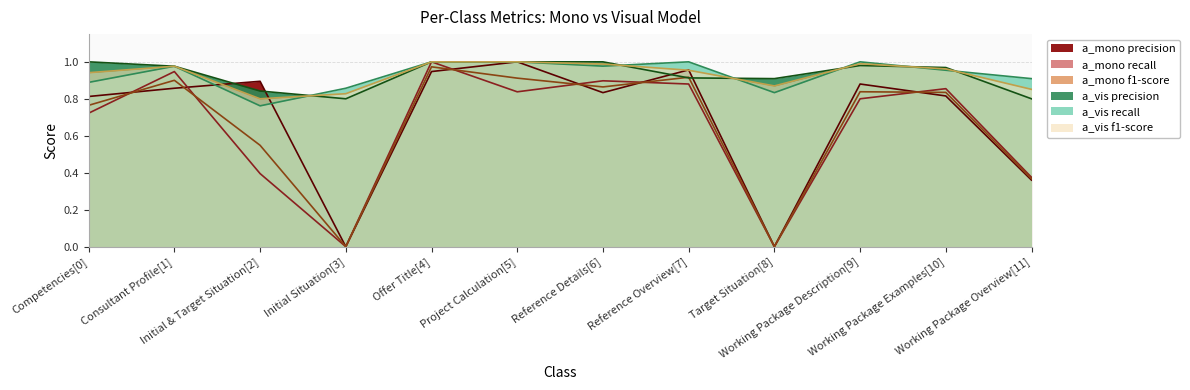

What are all the series names shown in the legend?

a_mono precision, a_mono recall, a_mono f1-score, a_vis precision, a_vis recall, a_vis f1-score